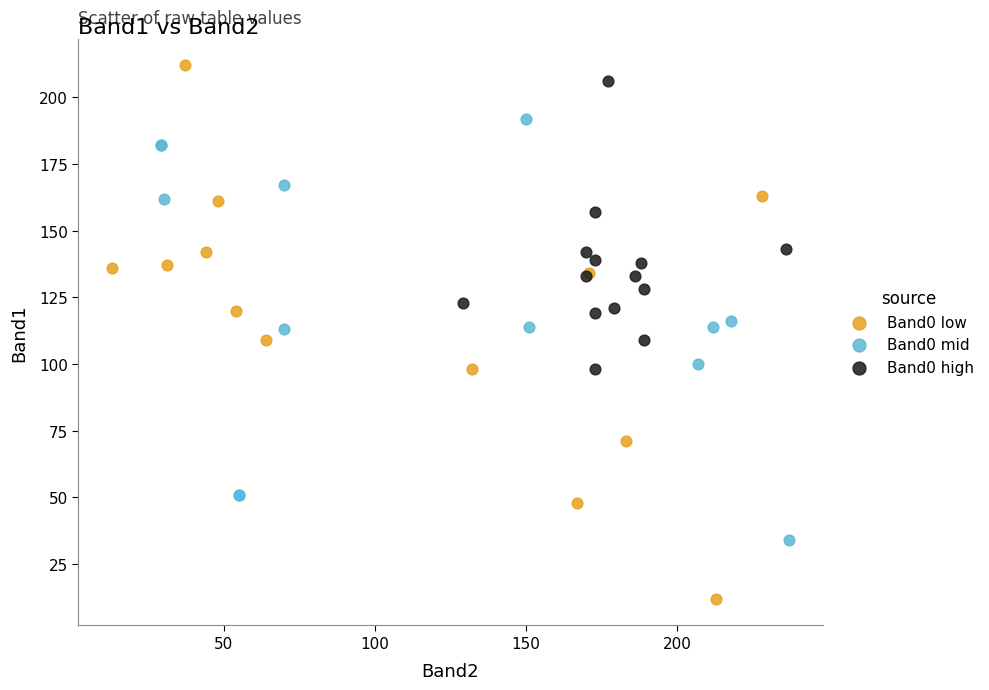

Which series reaches the maximum Y coordinate?

Band0 low